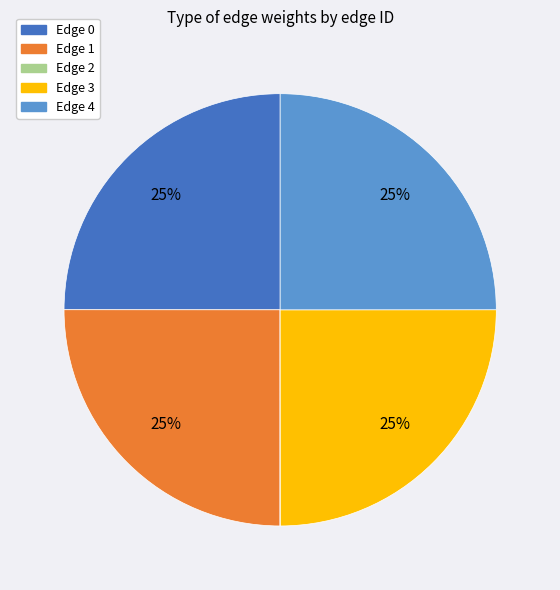

Is there a majority slice in this chart?

No